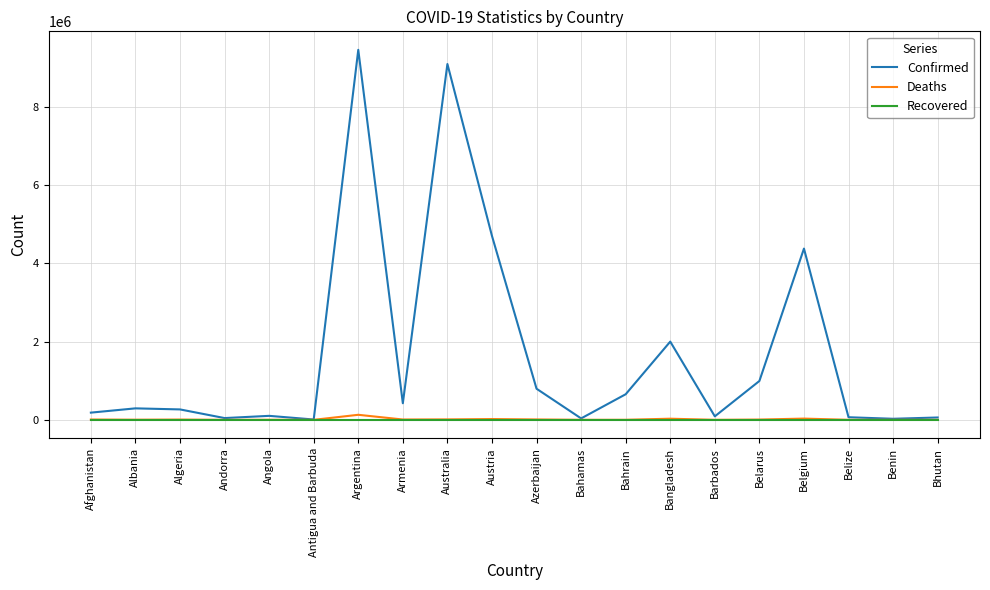

At how many categories does at least one series exceed 2749639?

4